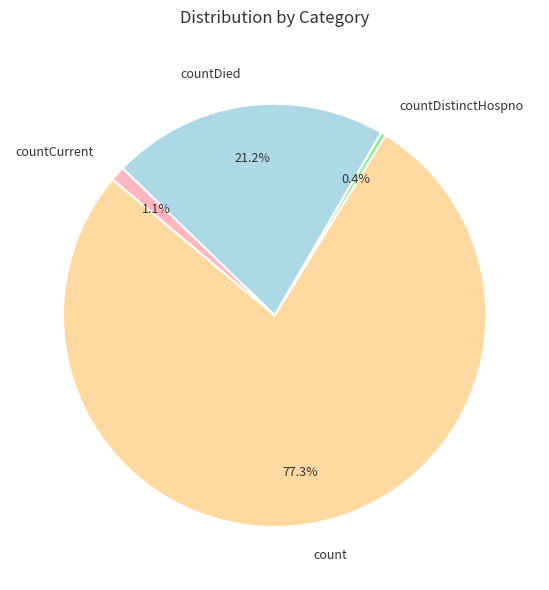

Which slice is the smallest?

countDistinctHospno